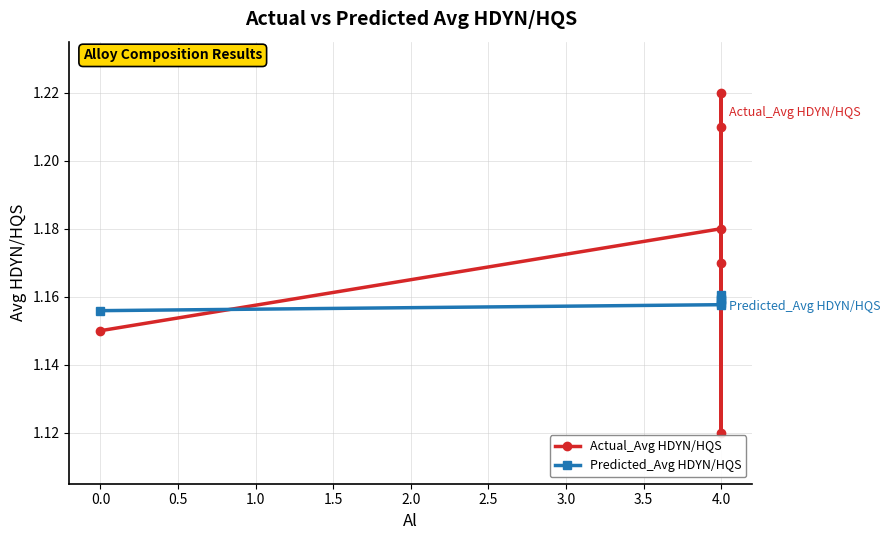

What is the lowest value of the Actual_Avg HDYN/HQS series?

1.1